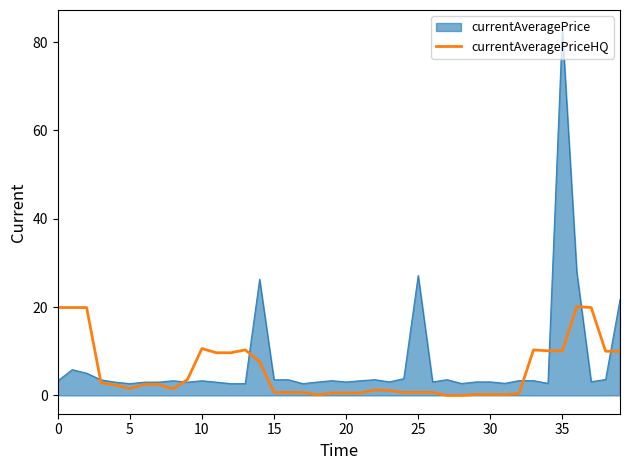

Which series has the largest range (max minus min)?

currentAveragePrice